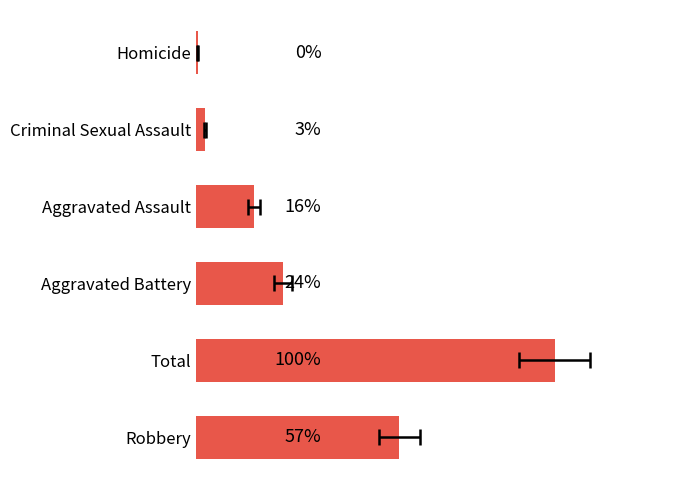

What is the difference between the values at Criminal Sexual Assault and Total?

933